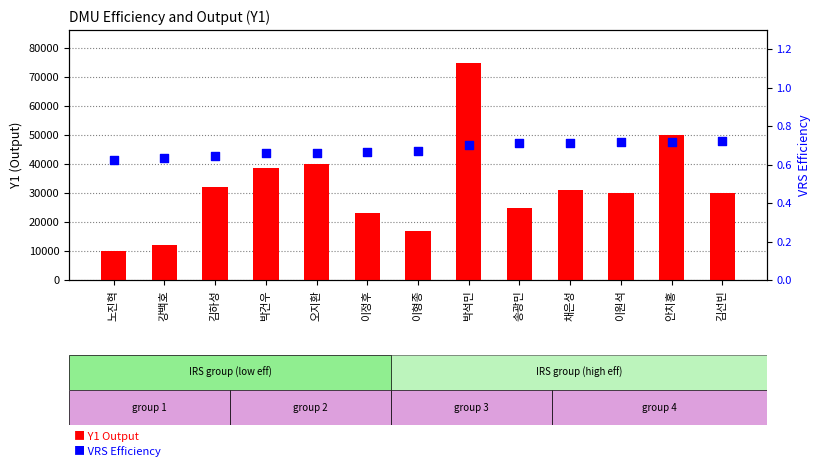

At how many categories does at least one series exceed 34160?

4